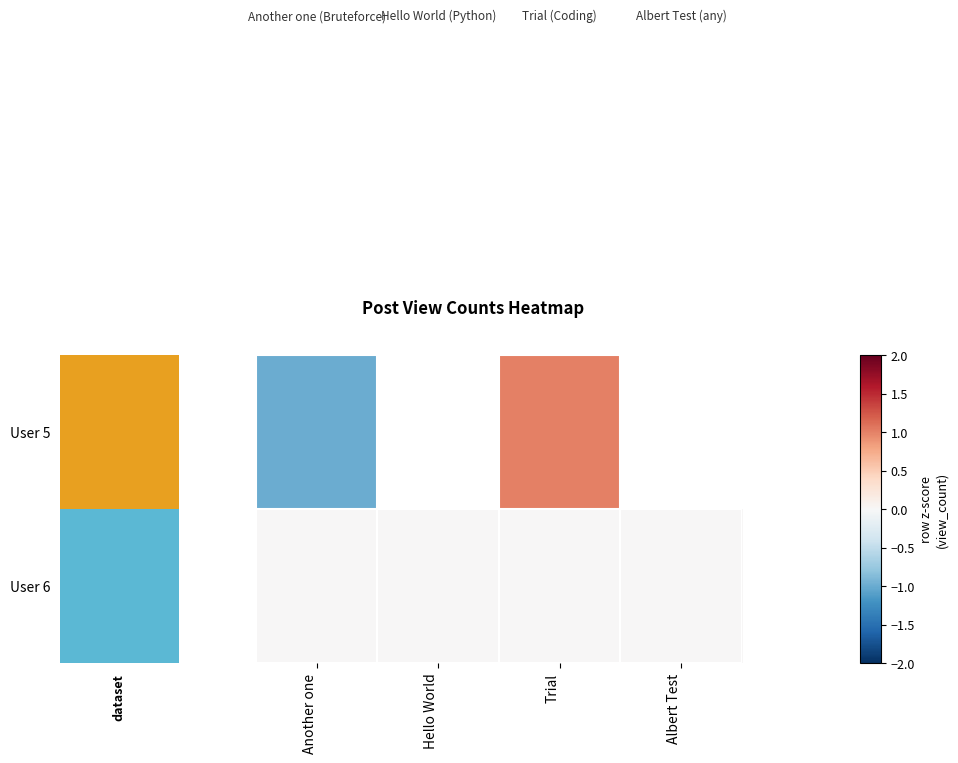

At how many categories does at least one series exceed 0?

1